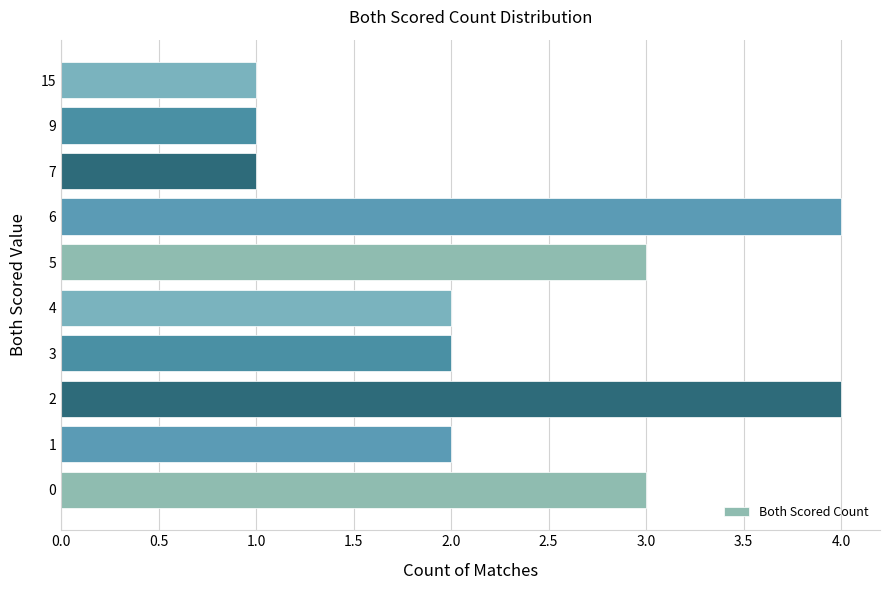

True or false: the data shows 1 at 9.

True